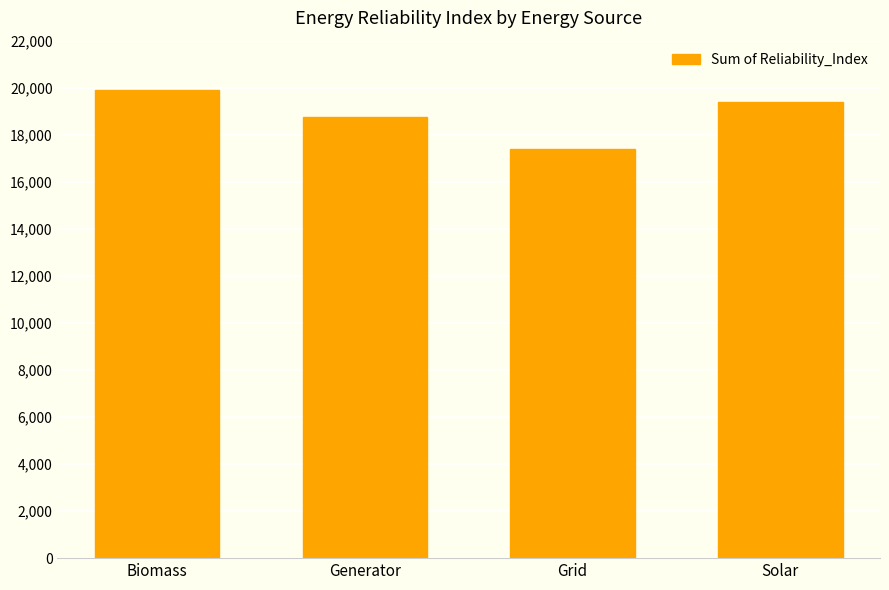

What is the value of the 2nd bar from the left?

18767